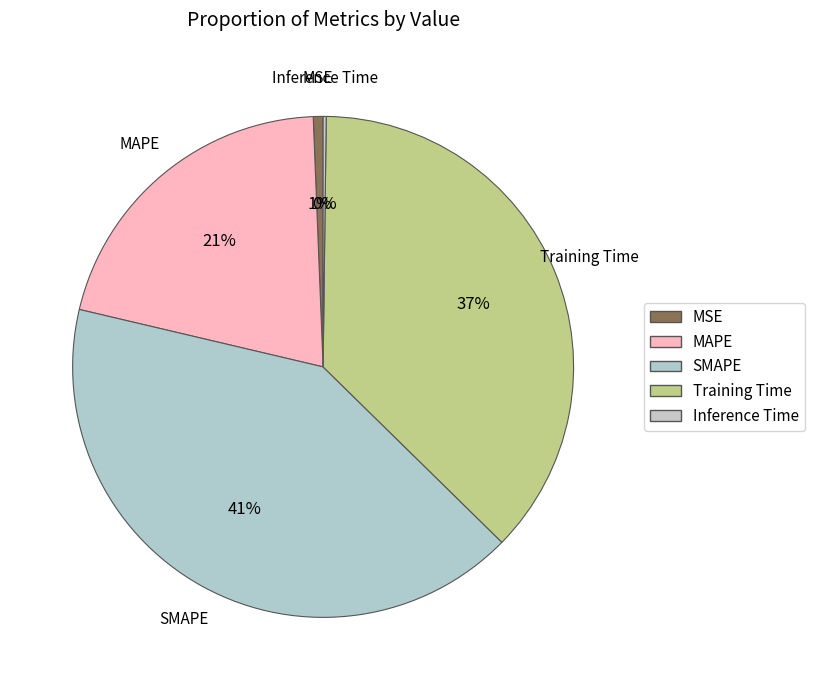

What portion of the pie excludes Training Time?

62.9%